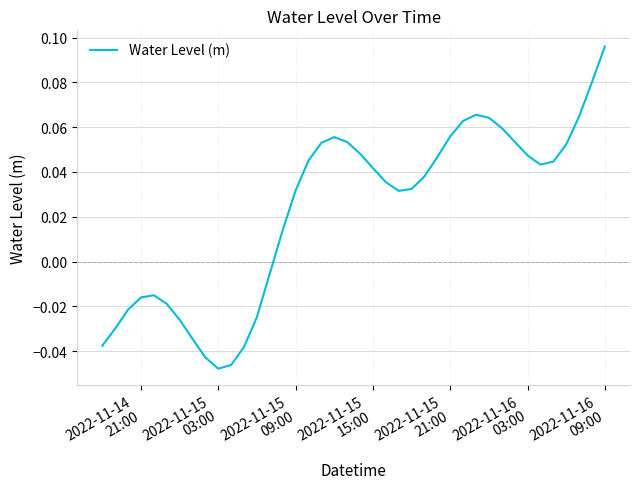

How many points are lower than both their immediate neighbors (excluding endpoints)?

3